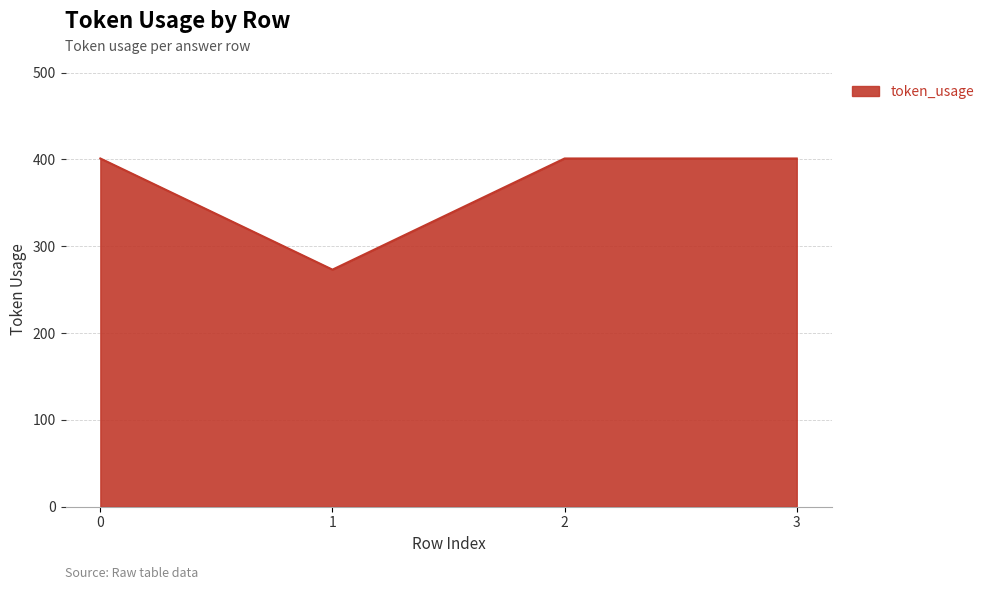

Is it true that the value at 1 is 78?

False